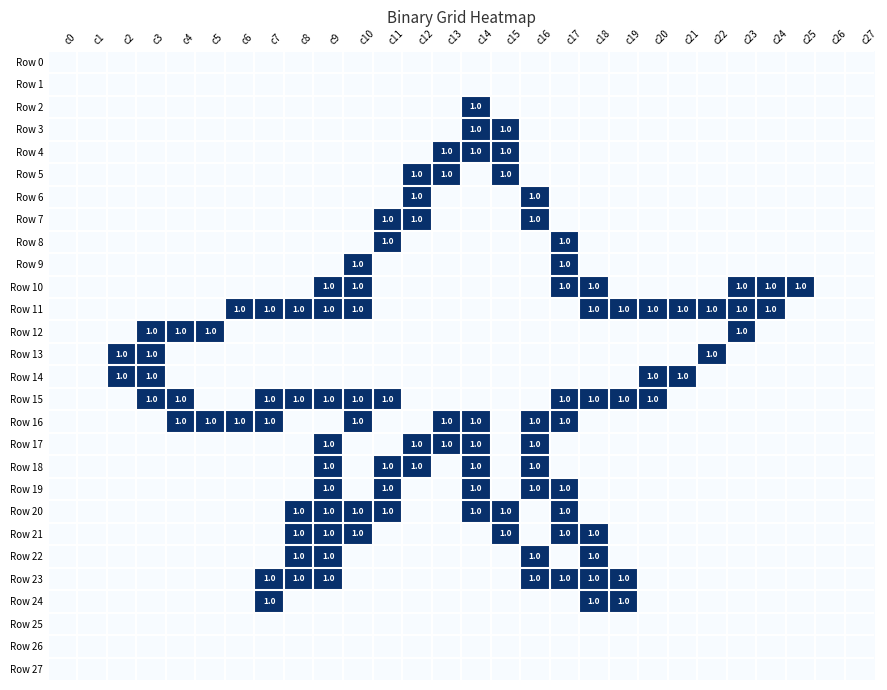

List the labels in order of Row 8 value, largest first.

c11, c17, c0, c1, c2, c3, c4, c5, c6, c7, c8, c9, c10, c12, c13, c14, c15, c16, c18, c19, c20, c21, c22, c23, c24, c25, c26, c27